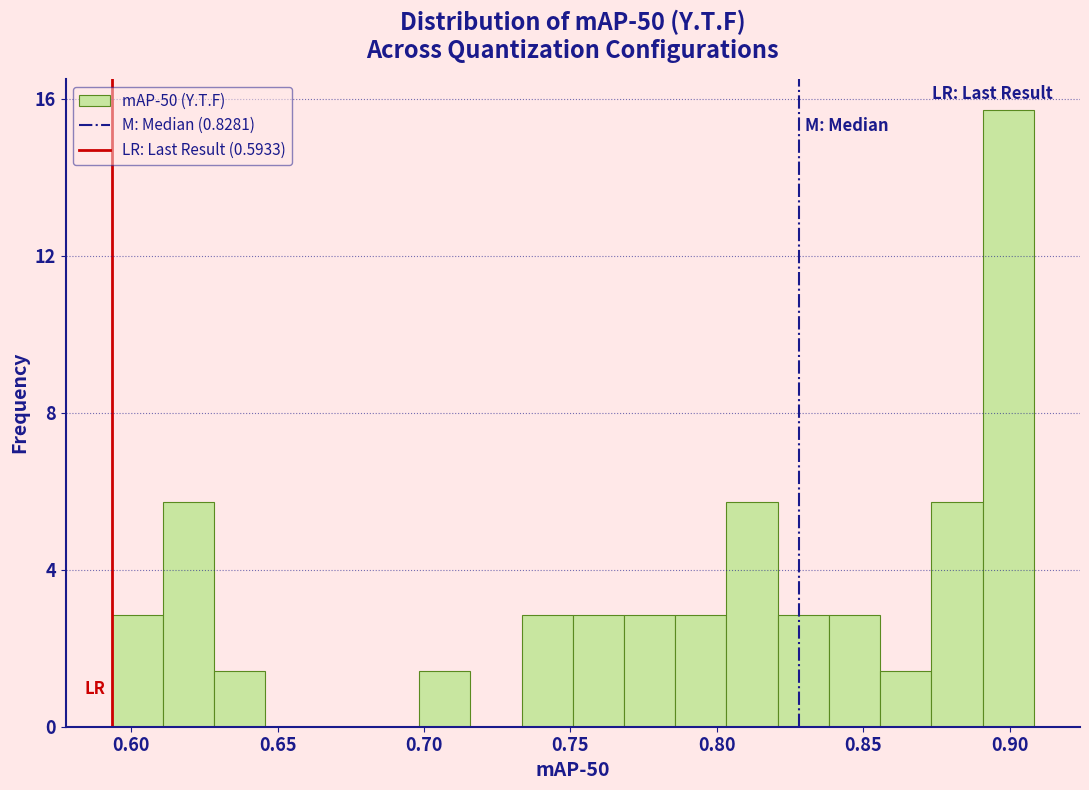

Read against the x-axis, roughly where is the centre of the tallest bar?

0.900